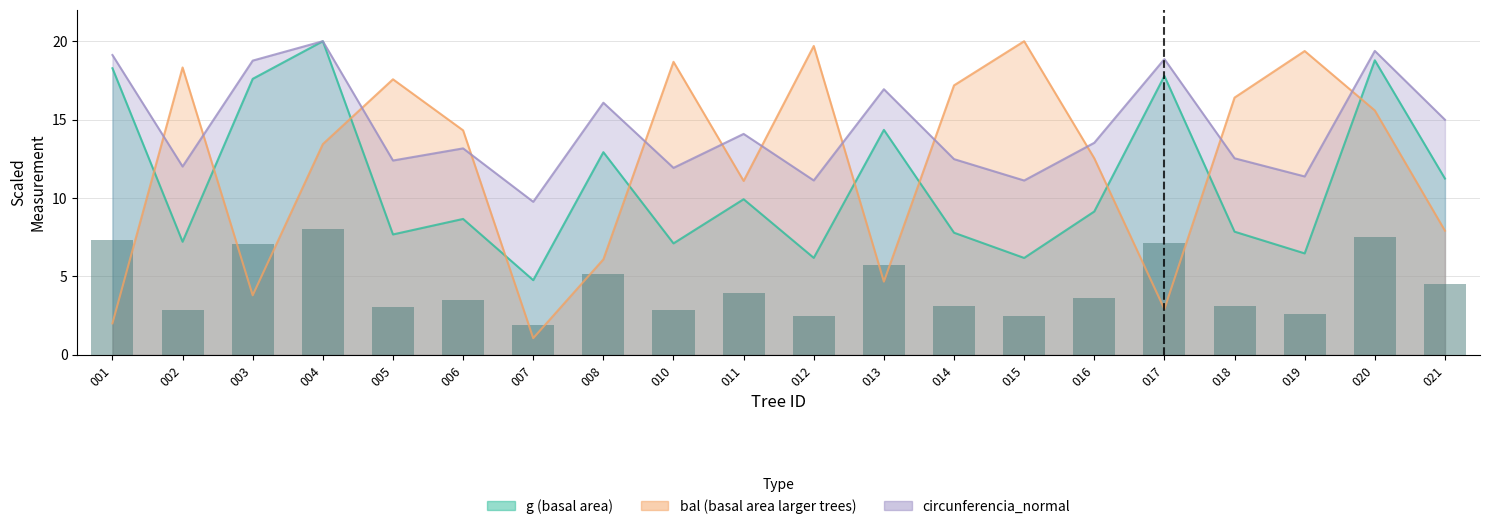

At which category does the chart reach its minimum across all series?

007